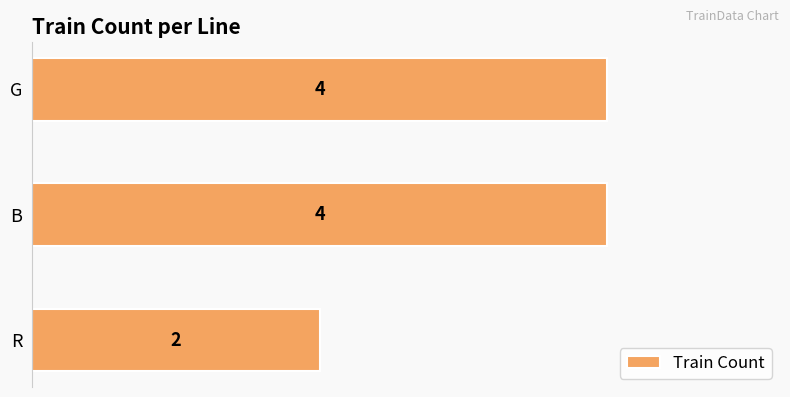

Reading top to bottom, transcribe all the data shown in this chart.

4	4	2